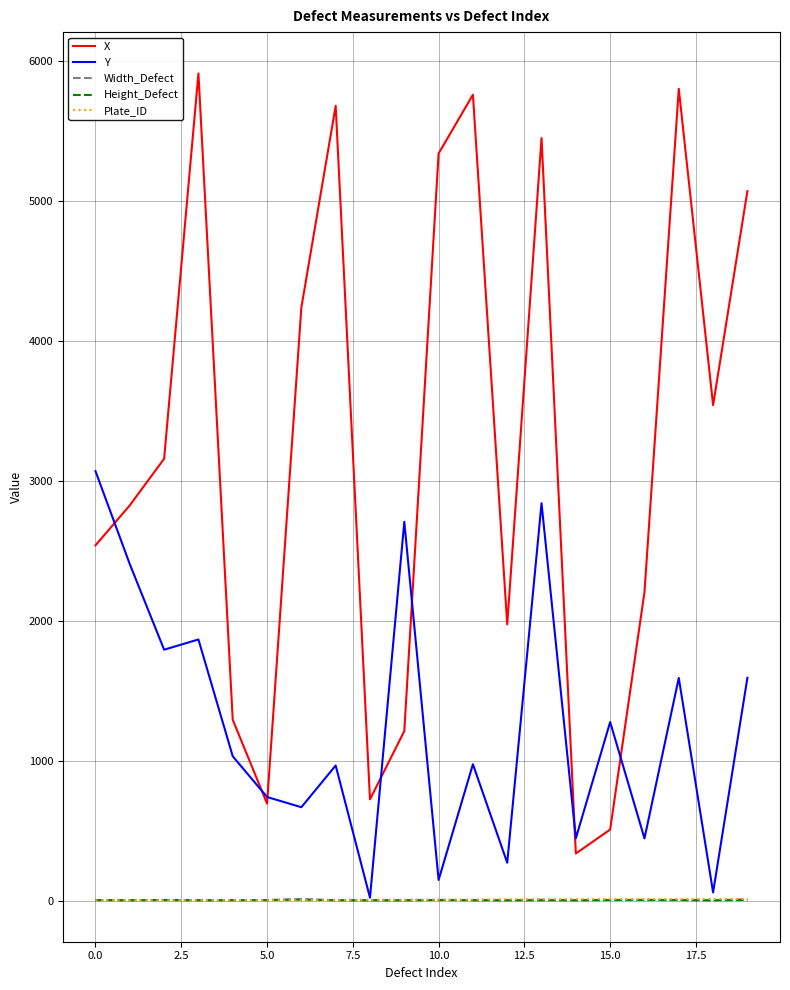

Which series has the largest total across all categories?

X